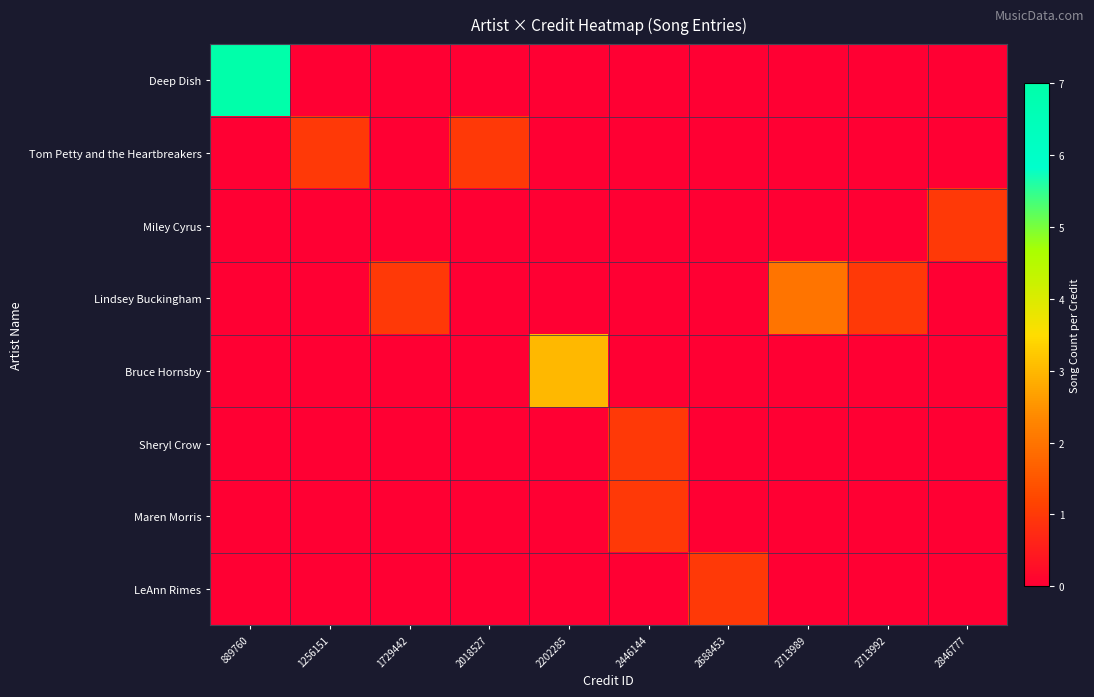

Reading right to left, what are all the values shown in this chart?

Deep Dish: 2846777=0	2713992=0	2713989=0	2688453=0	2446144=0	2202285=0	2018527=0	1729442=0	1256151=0	889760=7
Tom Petty and the Heartbreakers: 2846777=0	2713992=0	2713989=0	2688453=0	2446144=0	2202285=0	2018527=1	1729442=0	1256151=1	889760=0
Miley Cyrus: 2846777=1	2713992=0	2713989=0	2688453=0	2446144=0	2202285=0	2018527=0	1729442=0	1256151=0	889760=0
Lindsey Buckingham: 2846777=0	2713992=1	2713989=2	2688453=0	2446144=0	2202285=0	2018527=0	1729442=1	1256151=0	889760=0
Bruce Hornsby: 2846777=0	2713992=0	2713989=0	2688453=0	2446144=0	2202285=3	2018527=0	1729442=0	1256151=0	889760=0
Sheryl Crow: 2846777=0	2713992=0	2713989=0	2688453=0	2446144=1	2202285=0	2018527=0	1729442=0	1256151=0	889760=0
Maren Morris: 2846777=0	2713992=0	2713989=0	2688453=0	2446144=1	2202285=0	2018527=0	1729442=0	1256151=0	889760=0
LeAnn Rimes: 2846777=0	2713992=0	2713989=0	2688453=1	2446144=0	2202285=0	2018527=0	1729442=0	1256151=0	889760=0